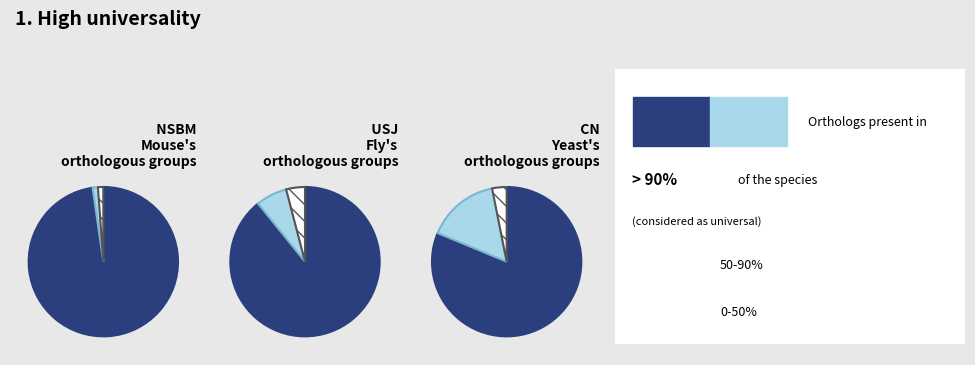

What percentage is NOT represented by NIBM?

99.6%